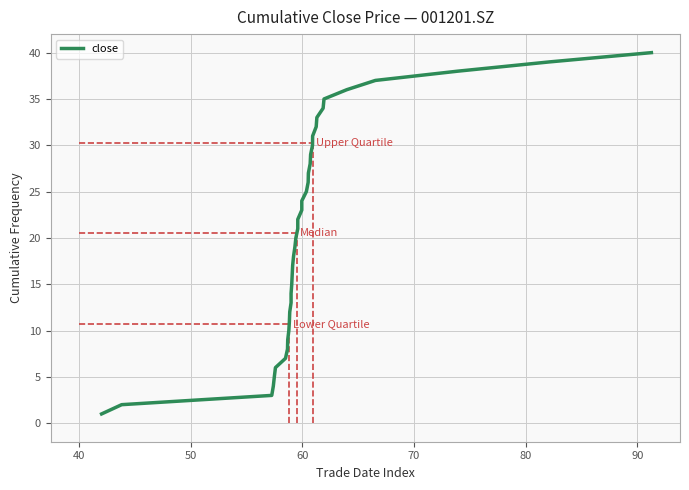

Approximately how many times larger is the value at 30 compared to 8?

3.4